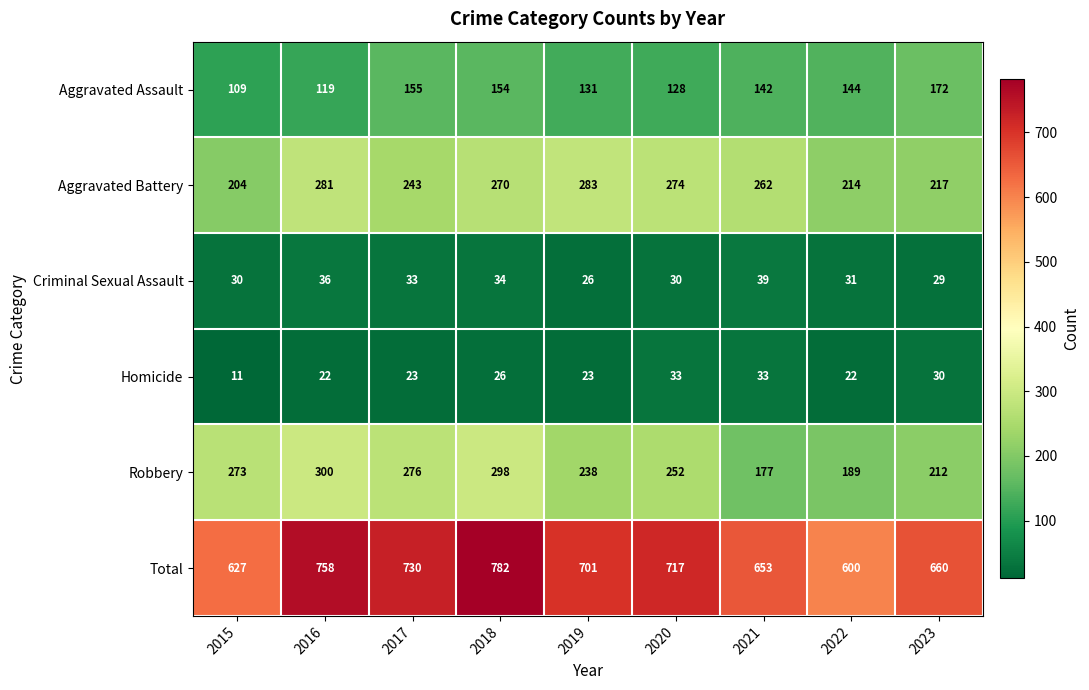

The Robbery series shows 408 at 2017. True or false?

False